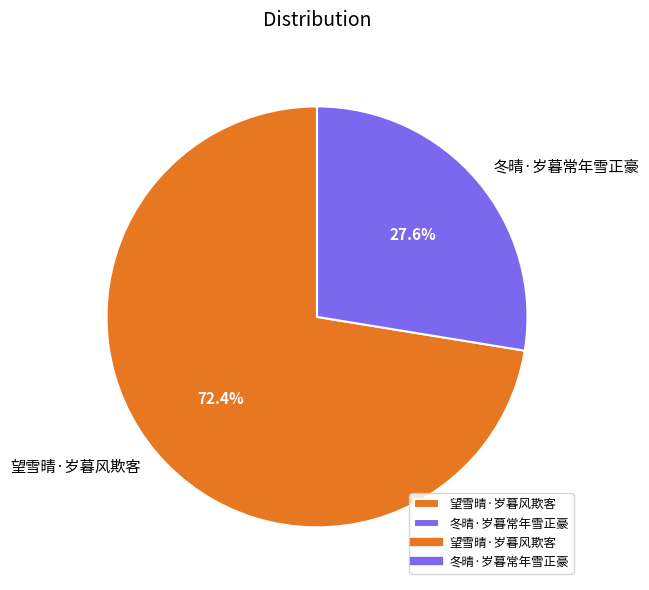

Approximately how many times larger is the value at 冬晴·岁暮常年雪正豪 compared to 望雪晴·岁暮风欺客?

0.4